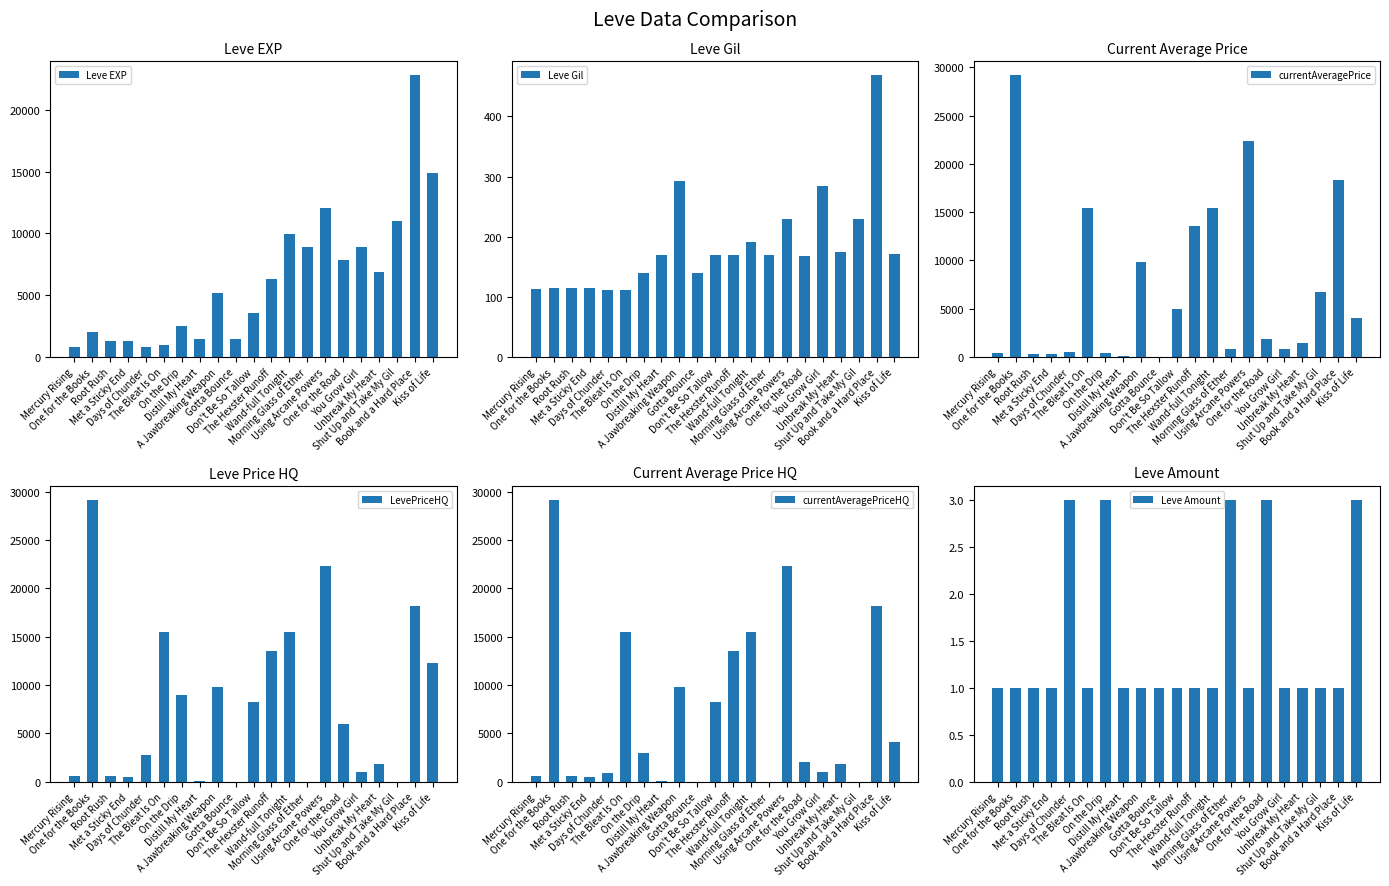

Rank the categories by currentAveragePrice value from highest to lowest.

One for the Books, Using Arcane Powers, Book and a Hard Place, The Bleat Is On, Wand-full Tonight, The Hexster Runoff, A Jawbreaking Weapon, Shut Up and Take My Gil, Don't Be So Tallow, Kiss of Life, One for the Road, Unbreak My Heart, Morning Glass of Ether, You Grow Girl, Days of Chunder, On the Drip, Mercury Rising, Root Rush, Met a Sticky End, Distill My Heart, Gotta Bounce